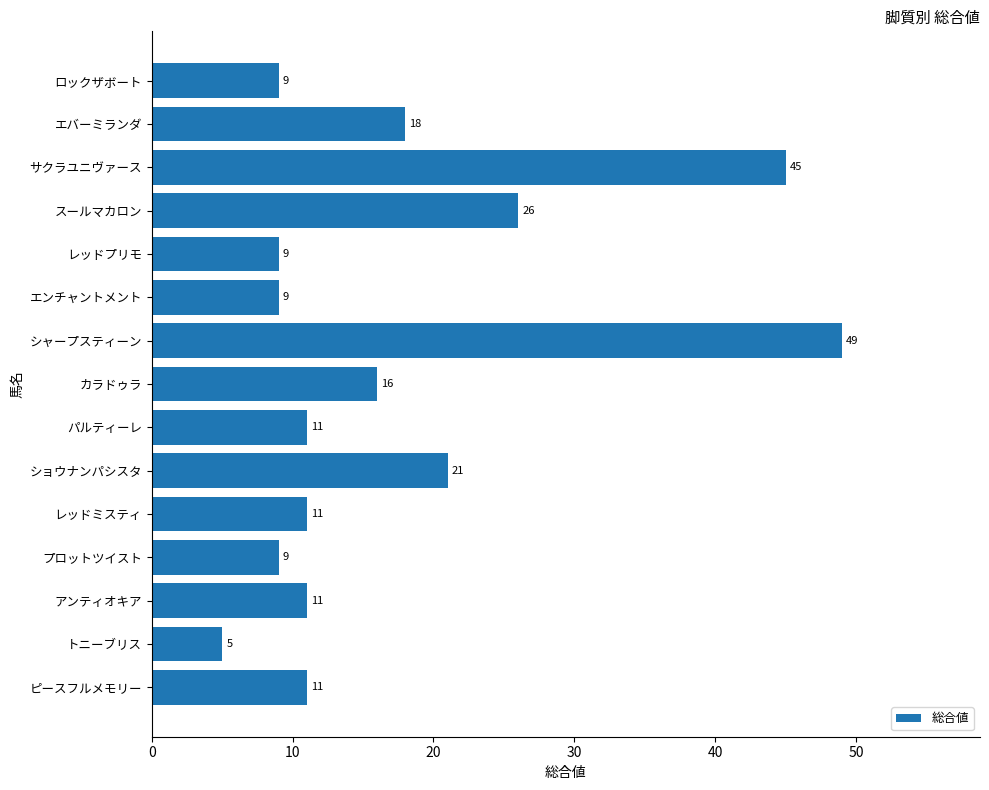

What is the change in value from スールマカロン to アンティオキア?

-15